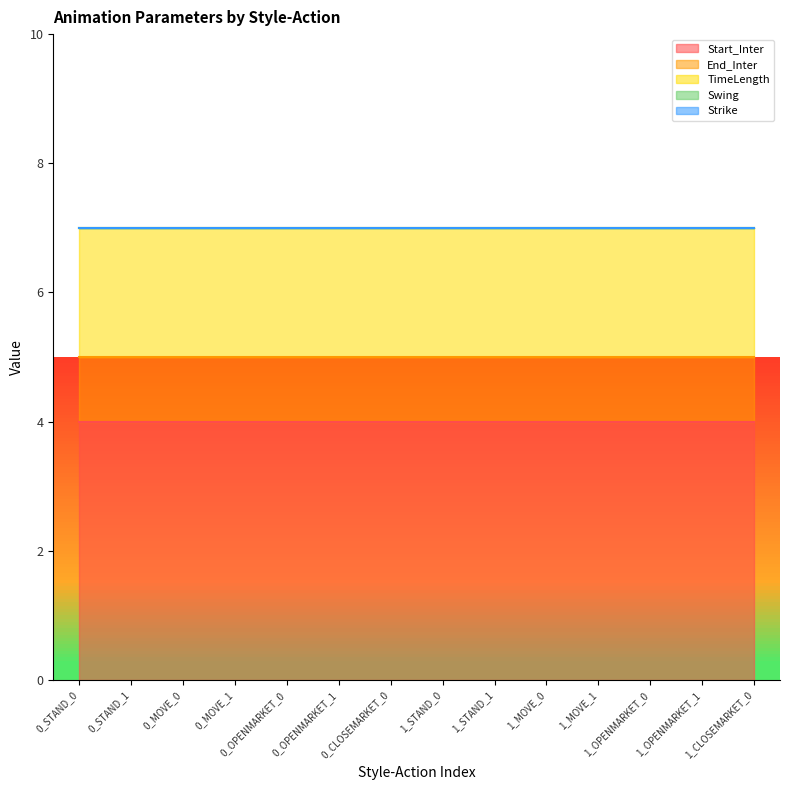

What is the sum of all TimeLength values?

28